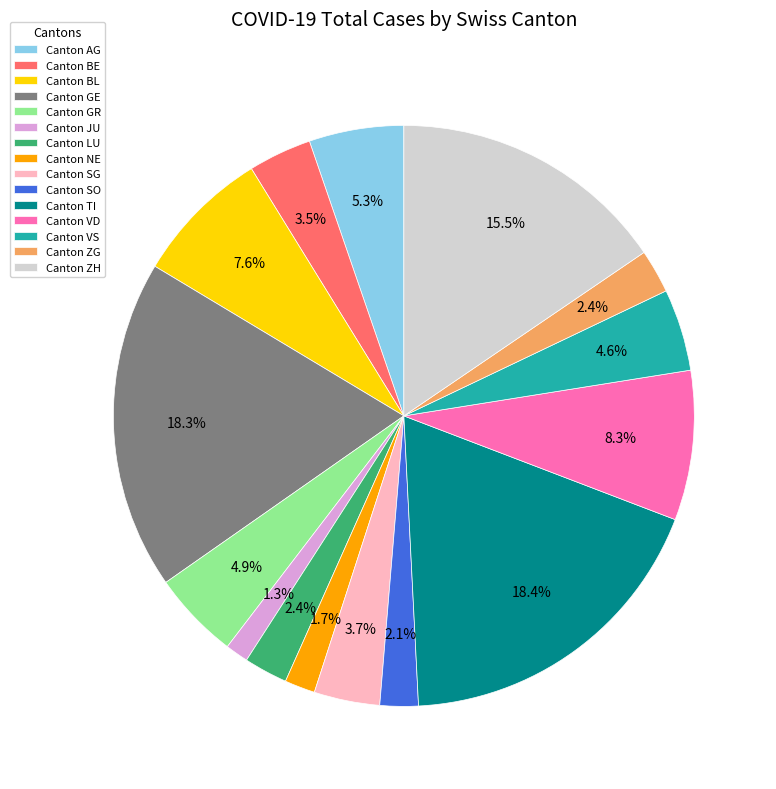

Combined, do Canton VS and Canton BE account for over 50%?

No